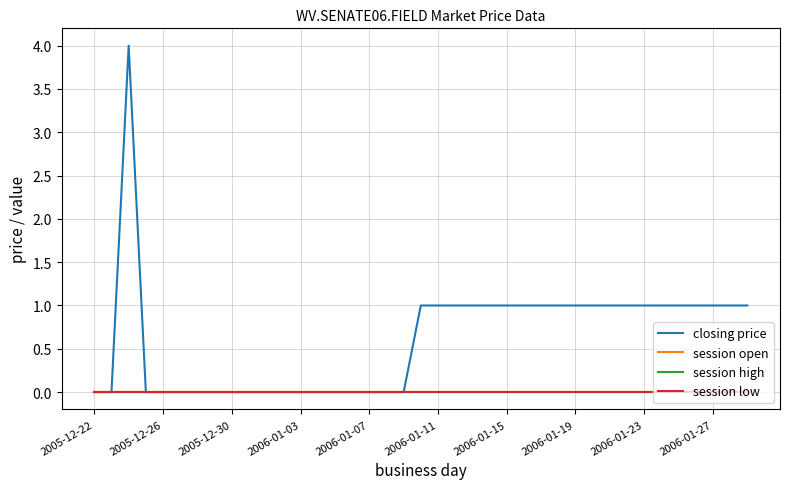

Which series has the largest range (max minus min)?

closing price